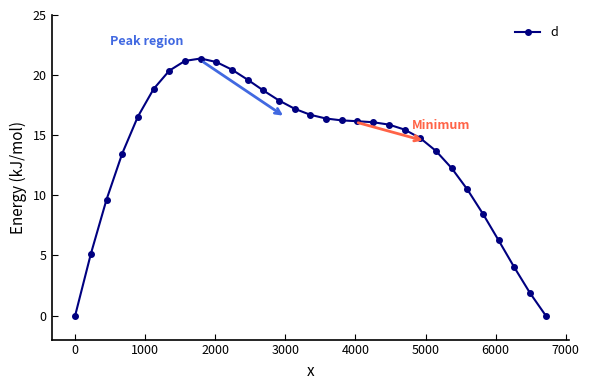

What is the value of the 8th point from the left?

21.2